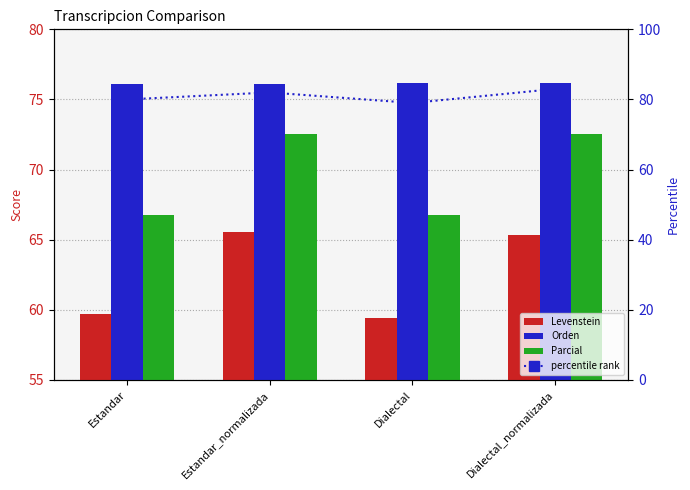

At Dialectal_normalizada, list the series in order from largest to smallest.

percentile rank, Orden, Parcial, Levenstein